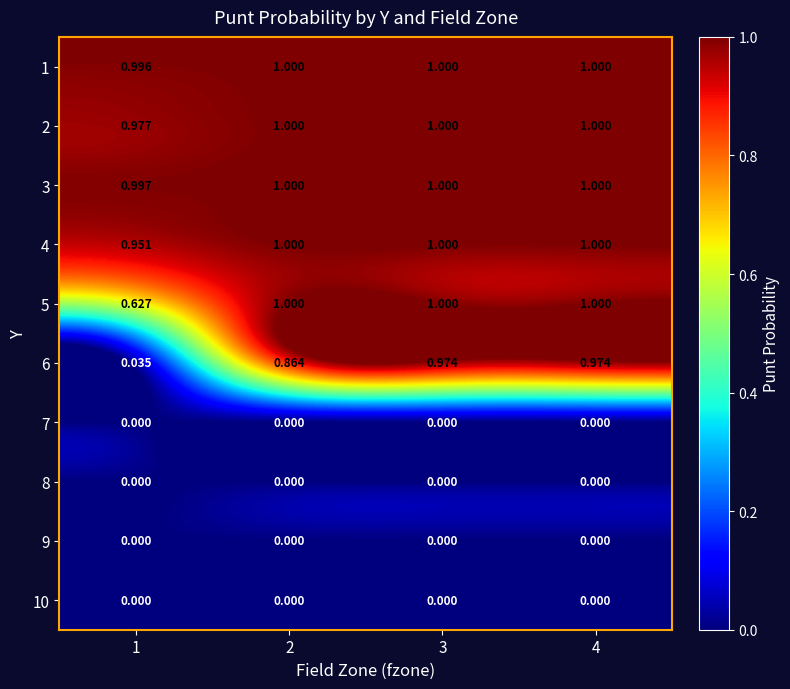

How many values in the 2 series are below 1?

1